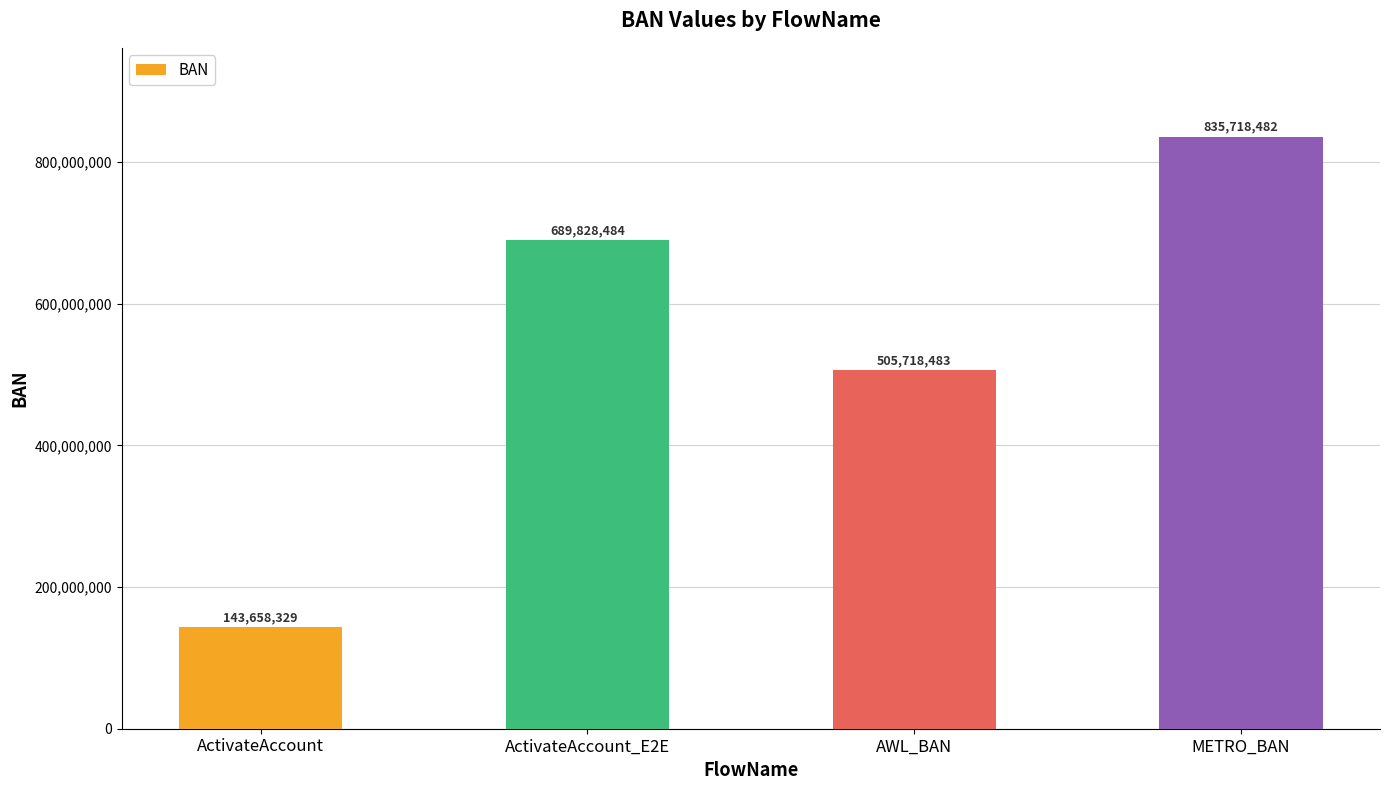

What is the sum of the values at ActivateAccount and ActivateAccount_E2E?

833486813